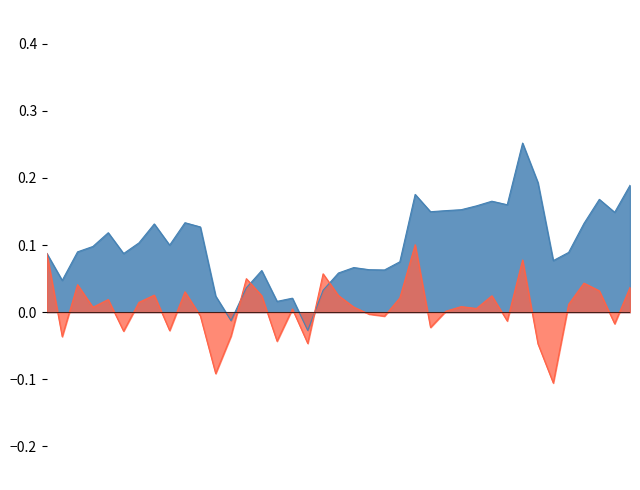

True or false: daily_return has more than 1 interior local peaks.

True